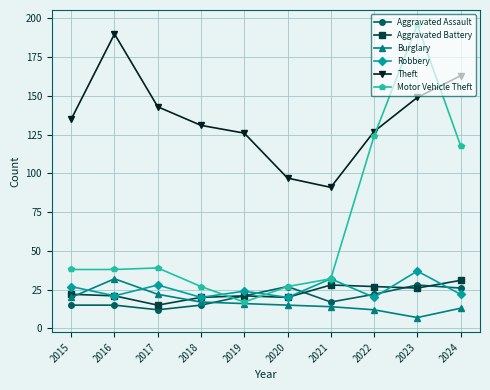

Reading left to right, list all the values displayed in this chart.

Aggravated Assault: 15	15	12	15	21	27	17	22	28	26
Aggravated Battery: 22	21	15	20	21	20	28	27	26	31
Burglary: 20	32	22	17	16	15	14	12	7	13
Robbery: 27	21	28	20	24	20	32	20	37	22
Theft: 135	190	143	131	126	97	91	127	149	163
Motor Vehicle Theft: 38	38	39	27	17	27	32	124	196	118